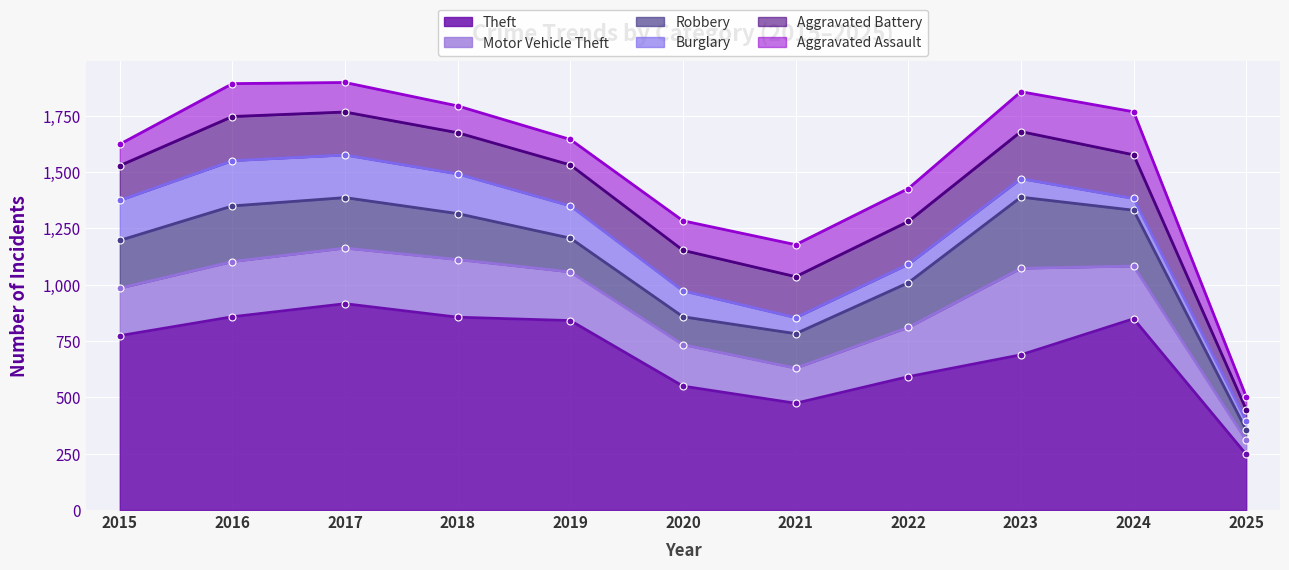

At which label is Motor Vehicle Theft closest to 223?

2022